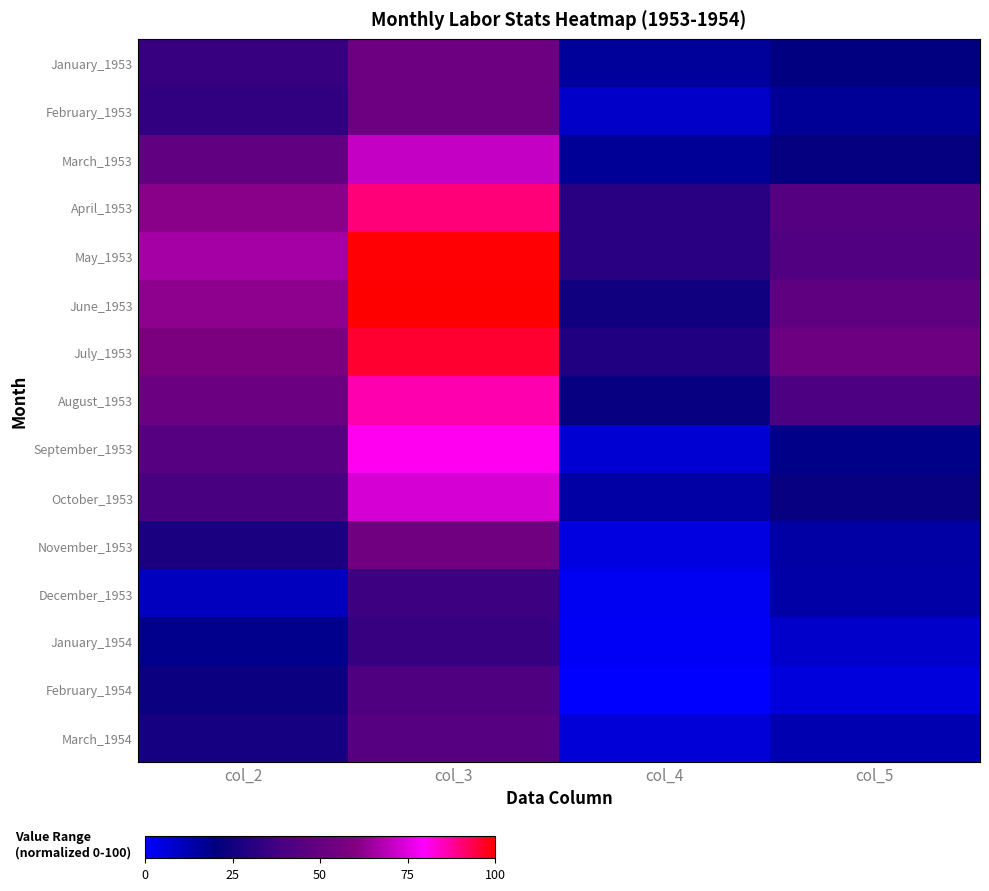

List the series in order of their peak value, highest first.

June_1953, May_1953, July_1953, April_1953, August_1953, September_1953, October_1953, March_1953, November_1953, January_1953, February_1953, March_1954, February_1954, December_1953, January_1954